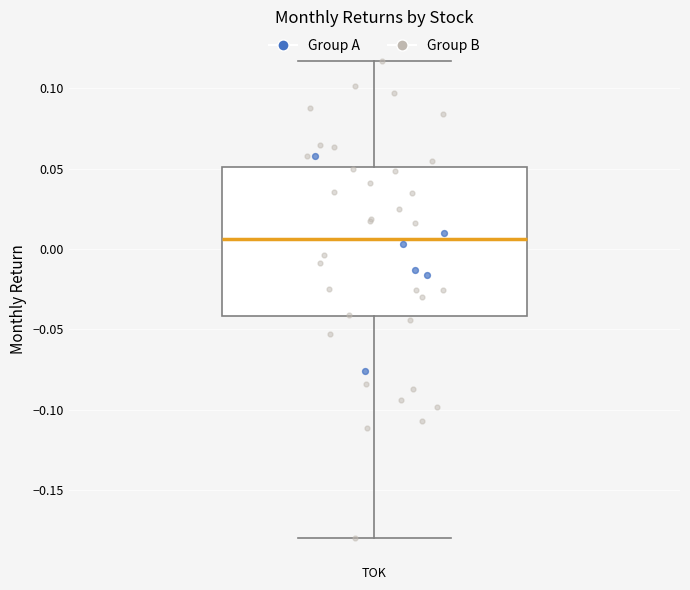

Where does the lower whisker of the box for TOK end on the y-axis? The values are not printed on the chart, so give them approximately, as read against the axis.

-0.180